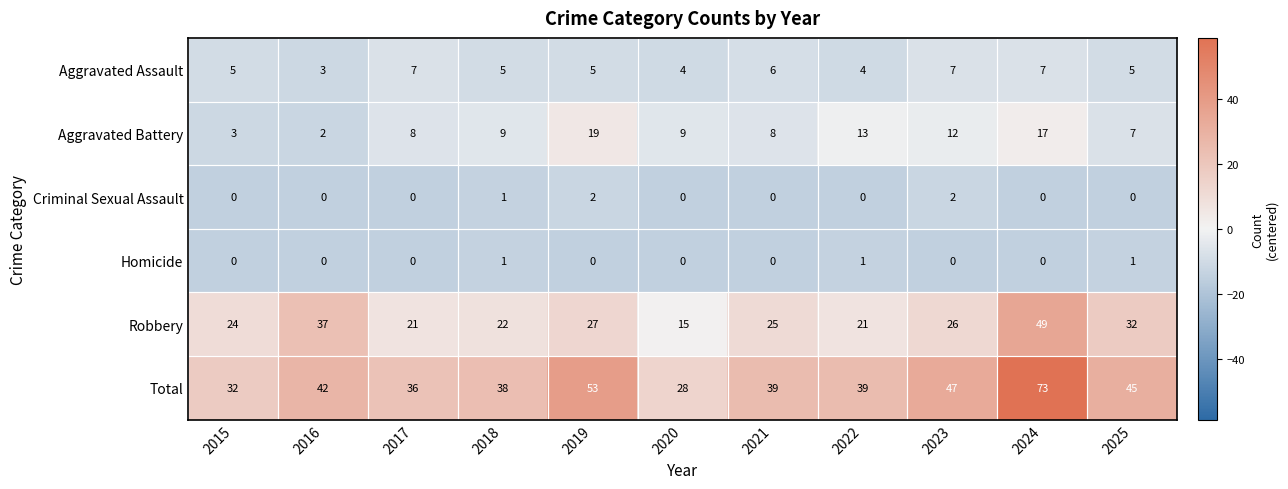

What is the sum of the Aggravated Assault values at 2024 and 2021?

13